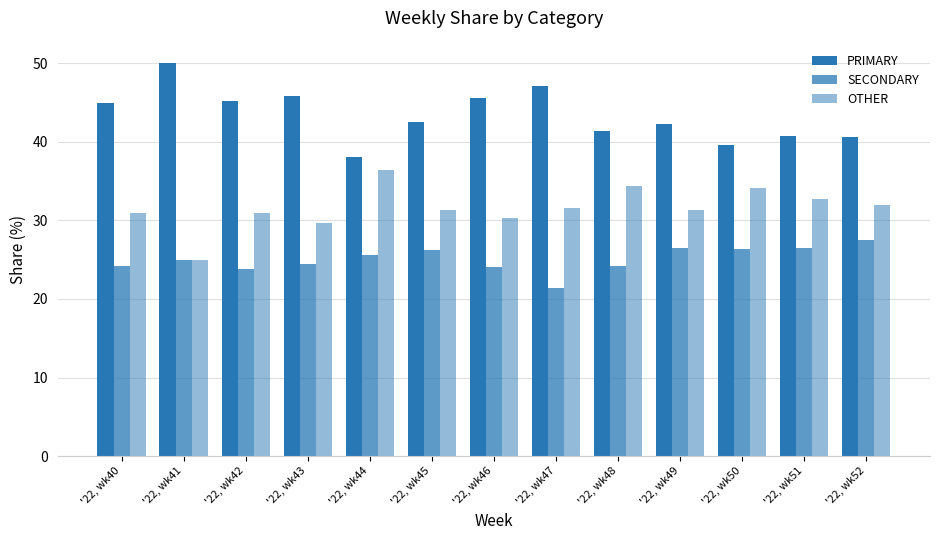

Reading left to right, transcribe all the data shown in this chart.

PRIMARY: '22, wk40=44.9	'22, wk41=50.0	'22, wk42=45.2	'22, wk43=45.8	'22, wk44=38.0	'22, wk45=42.5	'22, wk46=45.5	'22, wk47=47.1	'22, wk48=41.4	'22, wk49=42.2	'22, wk50=39.5	'22, wk51=40.8	'22, wk52=40.5
SECONDARY: '22, wk40=24.2	'22, wk41=25.0	'22, wk42=23.9	'22, wk43=24.5	'22, wk44=25.6	'22, wk45=26.2	'22, wk46=24.1	'22, wk47=21.4	'22, wk48=24.2	'22, wk49=26.4	'22, wk50=26.4	'22, wk51=26.5	'22, wk52=27.5
OTHER: '22, wk40=30.9	'22, wk41=25.0	'22, wk42=31.0	'22, wk43=29.7	'22, wk44=36.4	'22, wk45=31.3	'22, wk46=30.4	'22, wk47=31.5	'22, wk48=34.3	'22, wk49=31.3	'22, wk50=34.1	'22, wk51=32.7	'22, wk52=31.9